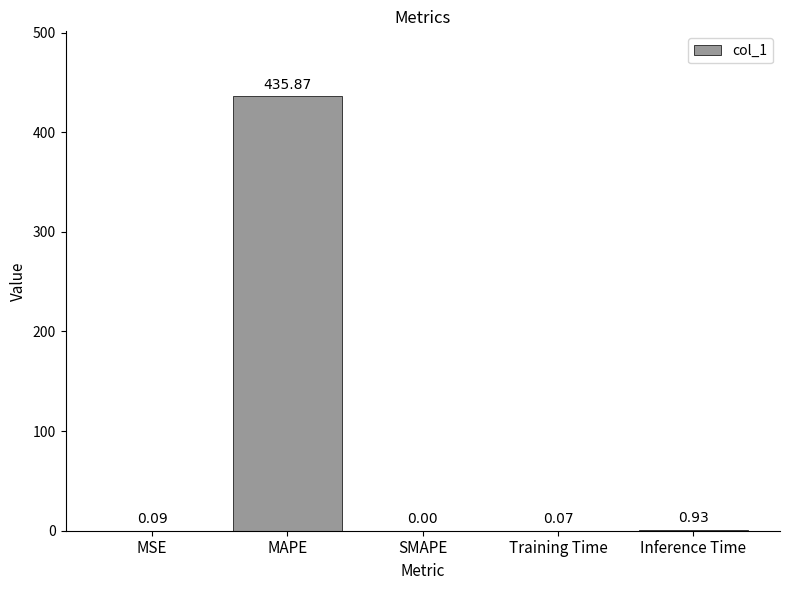

At which category does the chart reach its peak across all series?

MAPE